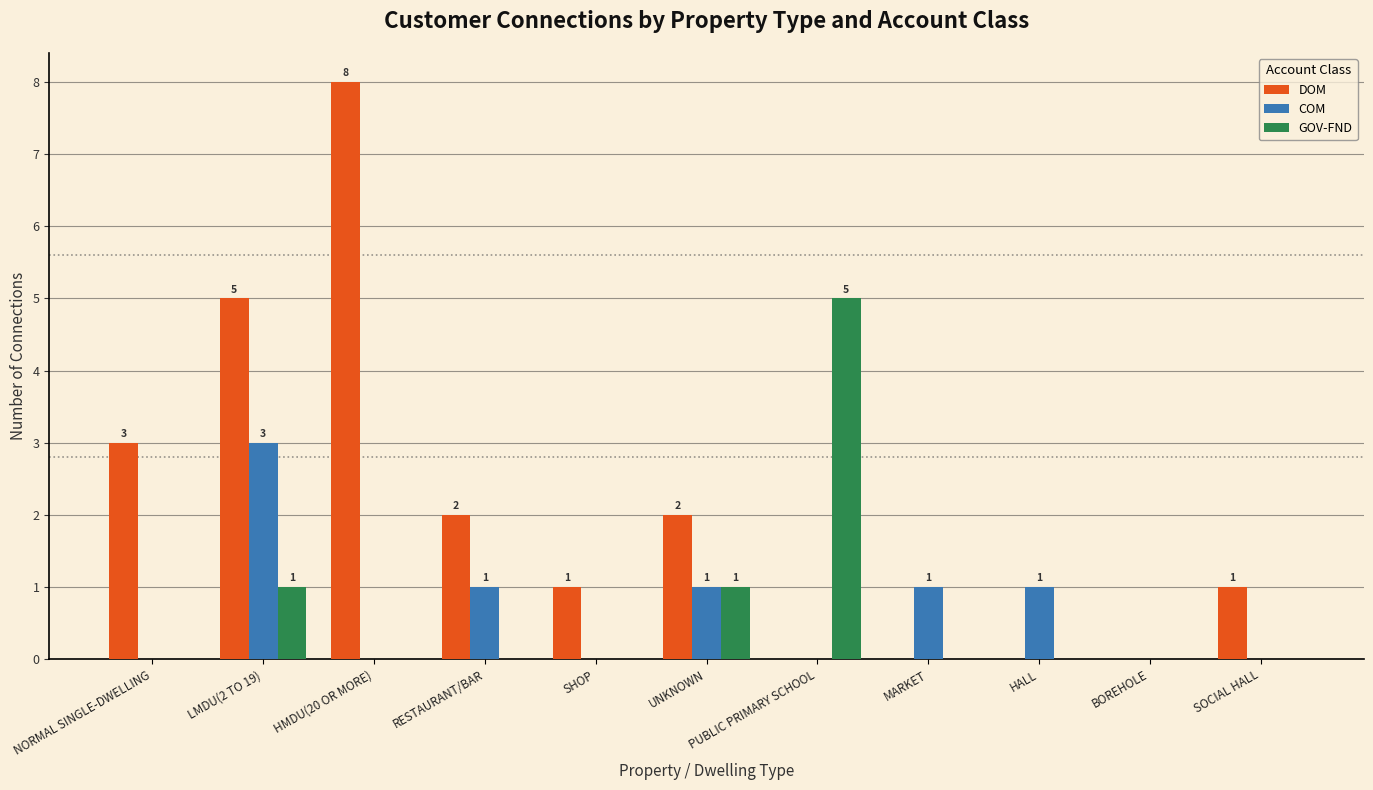

Is the value of GOV-FND at PUBLIC PRIMARY SCHOOL greater than the value of DOM at SHOP?

Yes